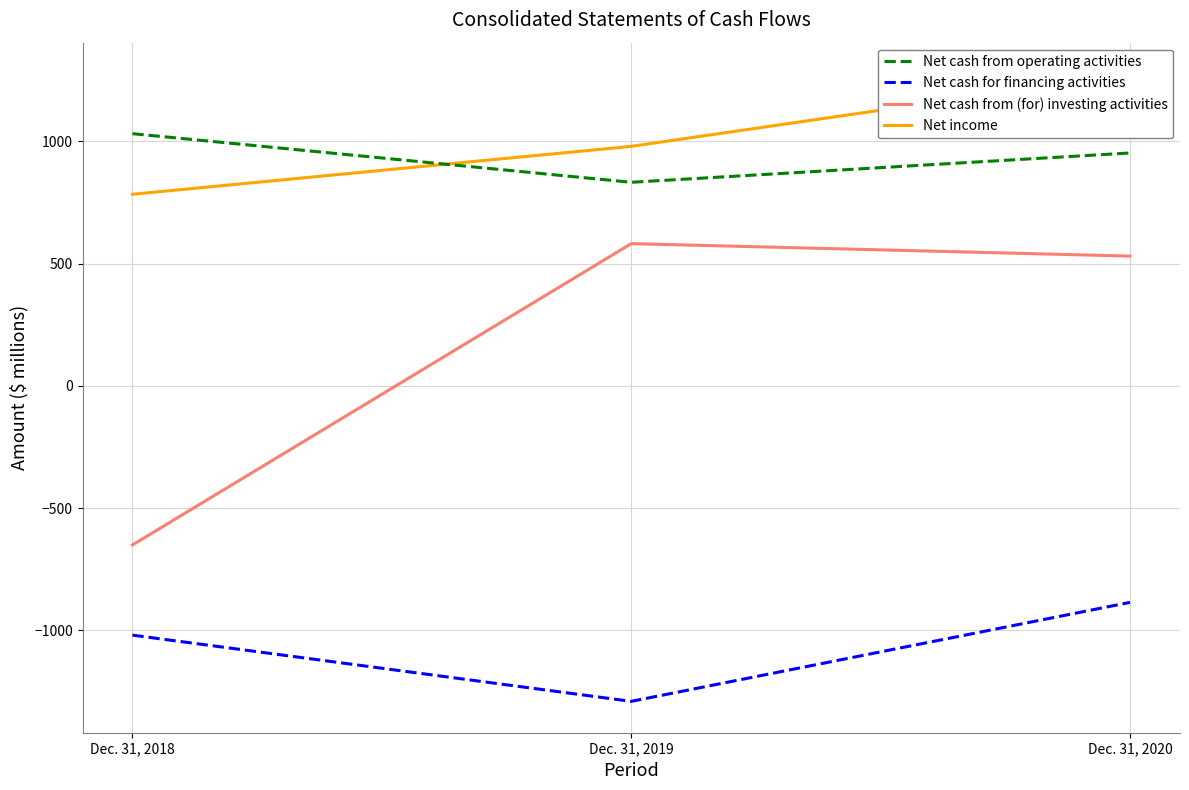

At how many categories does at least one series exceed 912?

3